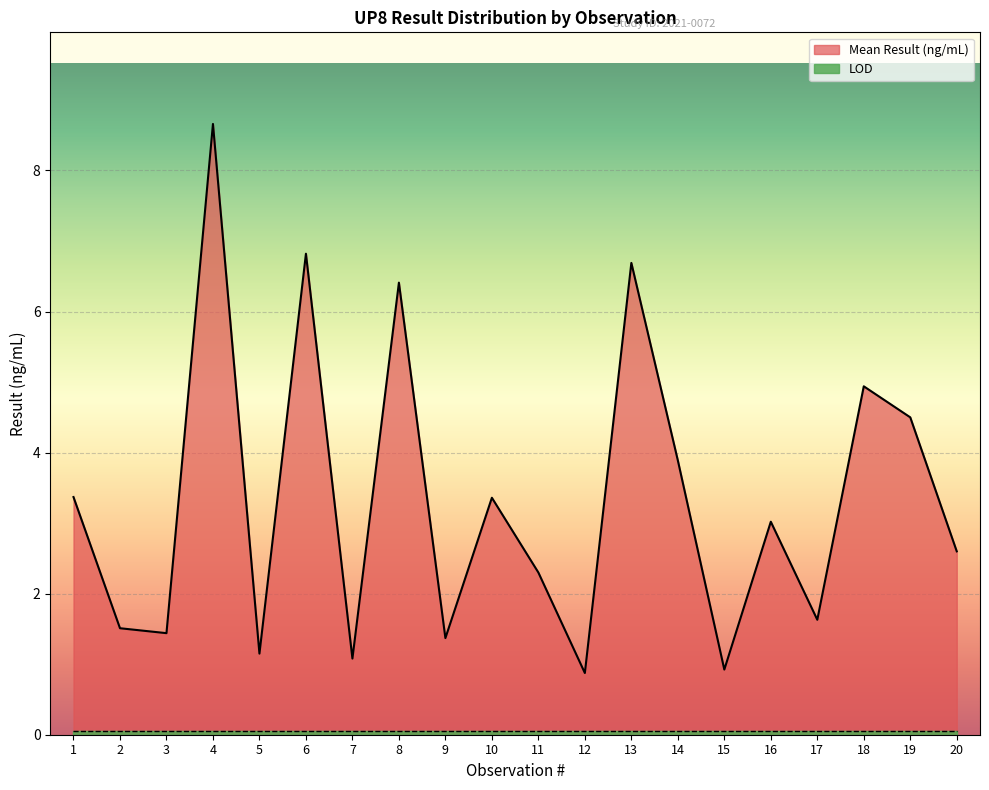

List the labels in order of value, smallest first.

12, 15, 7, 5, 9, 3, 2, 17, 11, 20, 16, 10, 1, 14, 19, 18, 8, 13, 6, 4